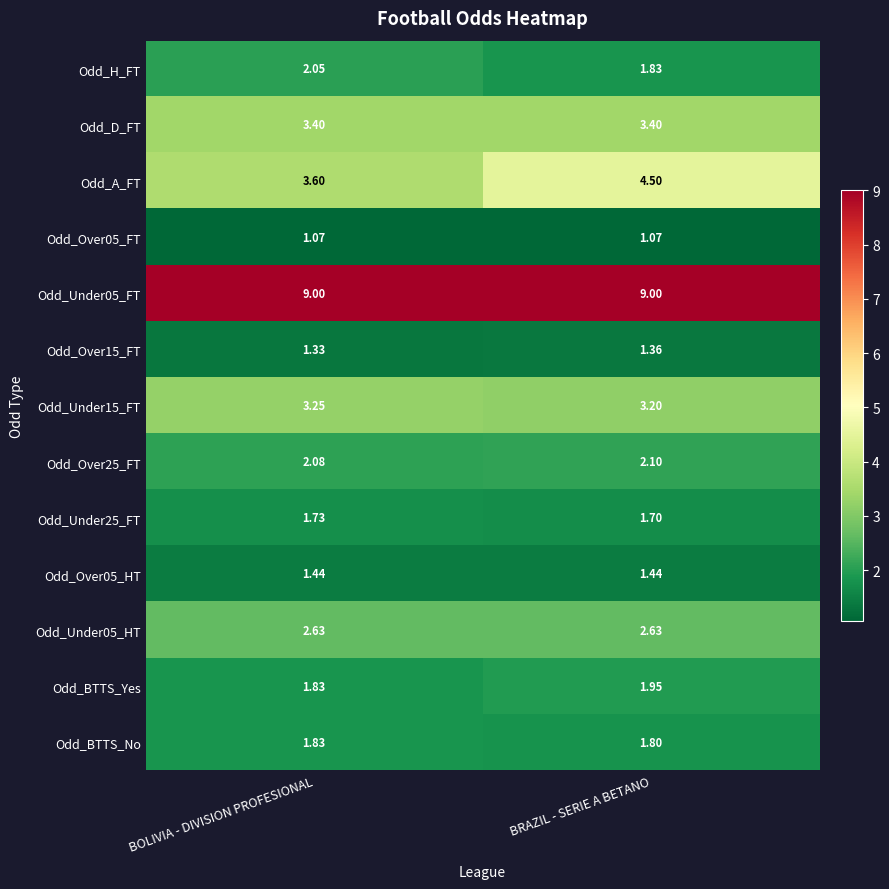

Which series has the largest range (max minus min)?

Odd_A_FT